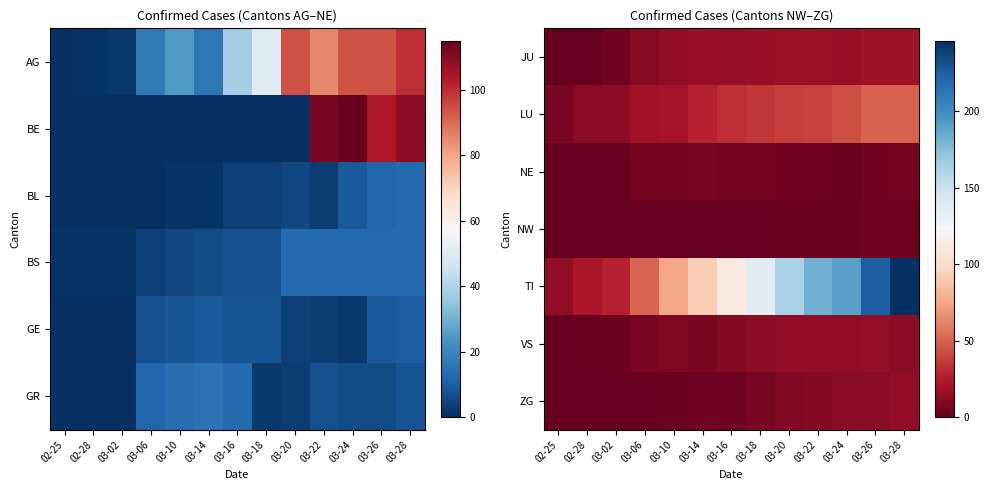

The value of LU at 03-28 is 23. True or false?

False